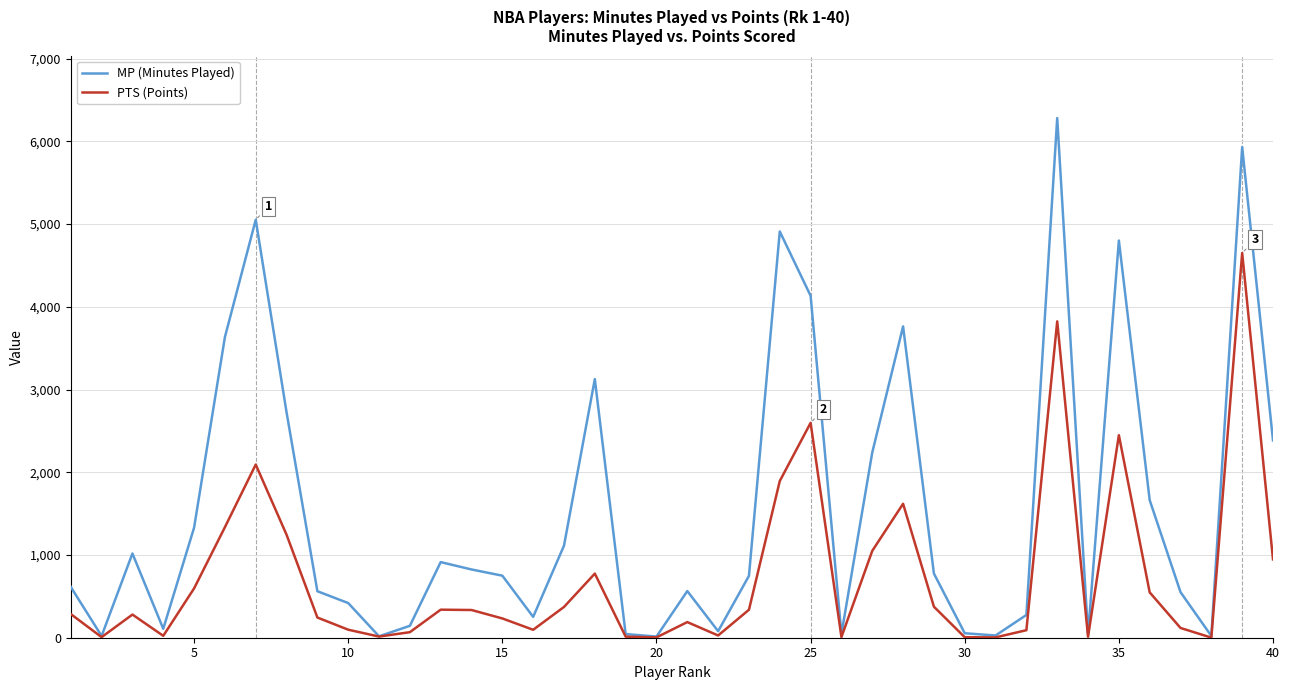

What is the maximum value shown in the chart?

6281